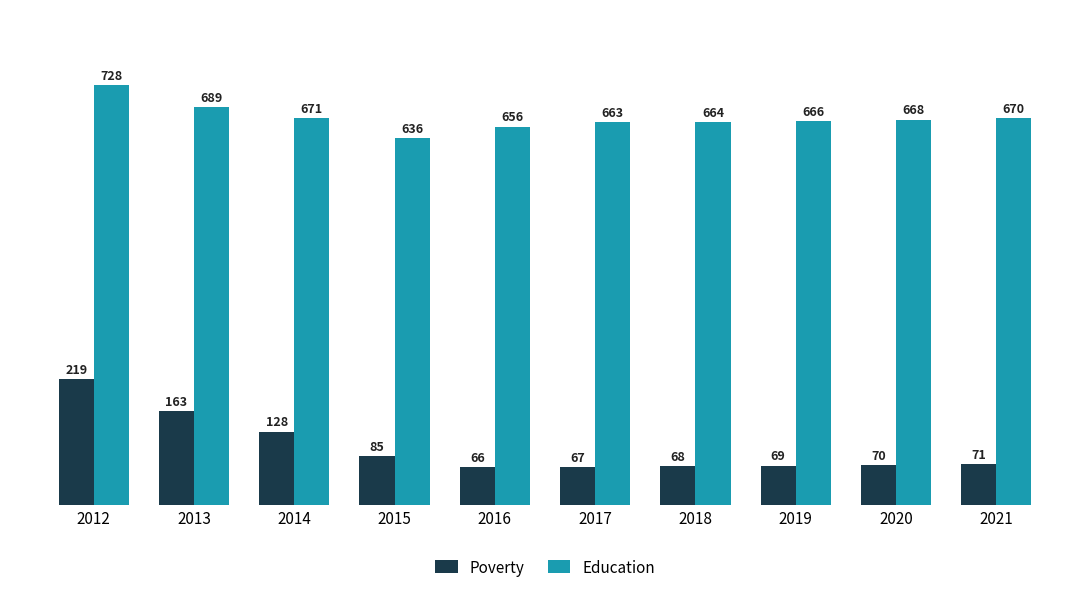

Does the chart contain any negative values?

No